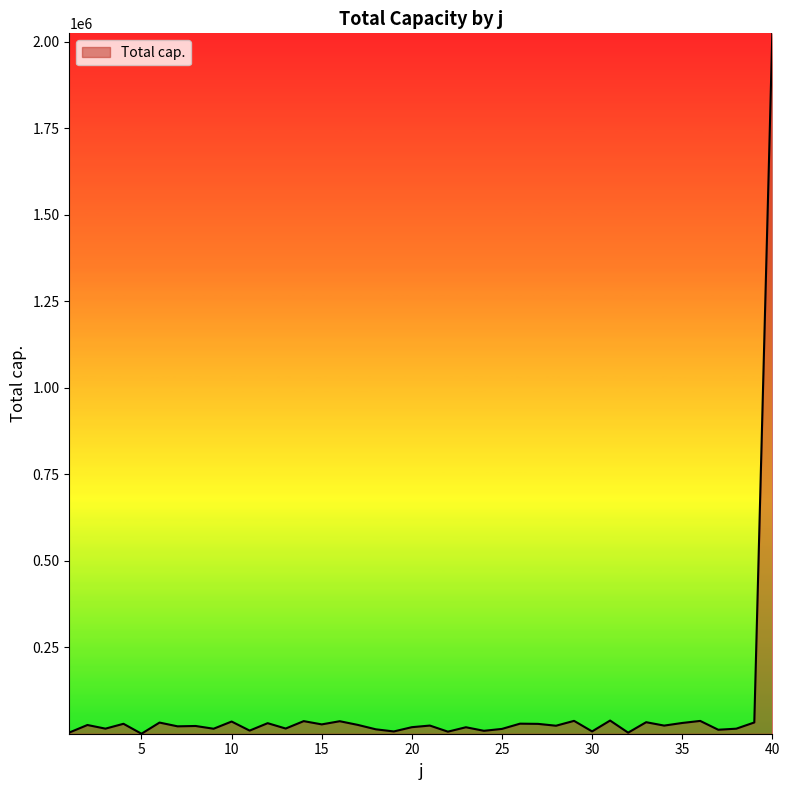

What is the difference between the maximum and minimum values?

2023445.8